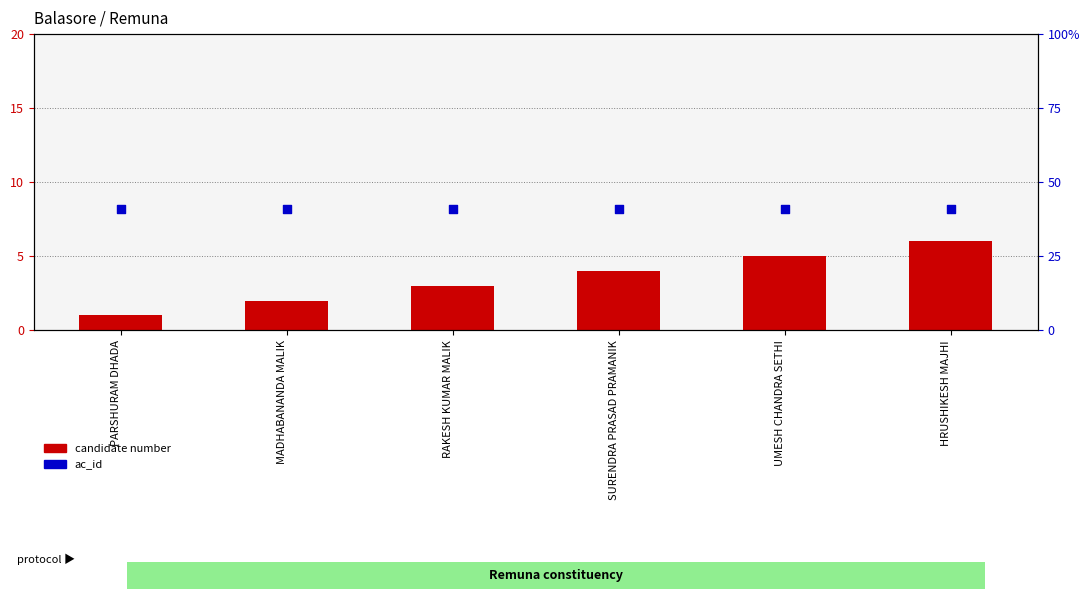

Is the value of candidate number at MADHABANANDA MALIK greater than the value of ac_id at PARSHURAM DHADA?

No